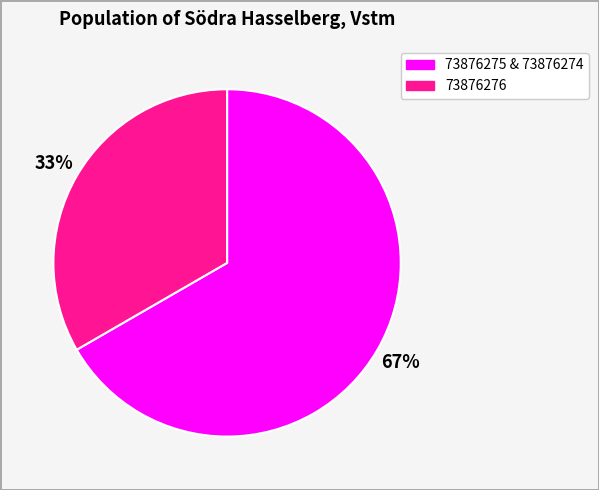

How many slices are in this pie chart?

2